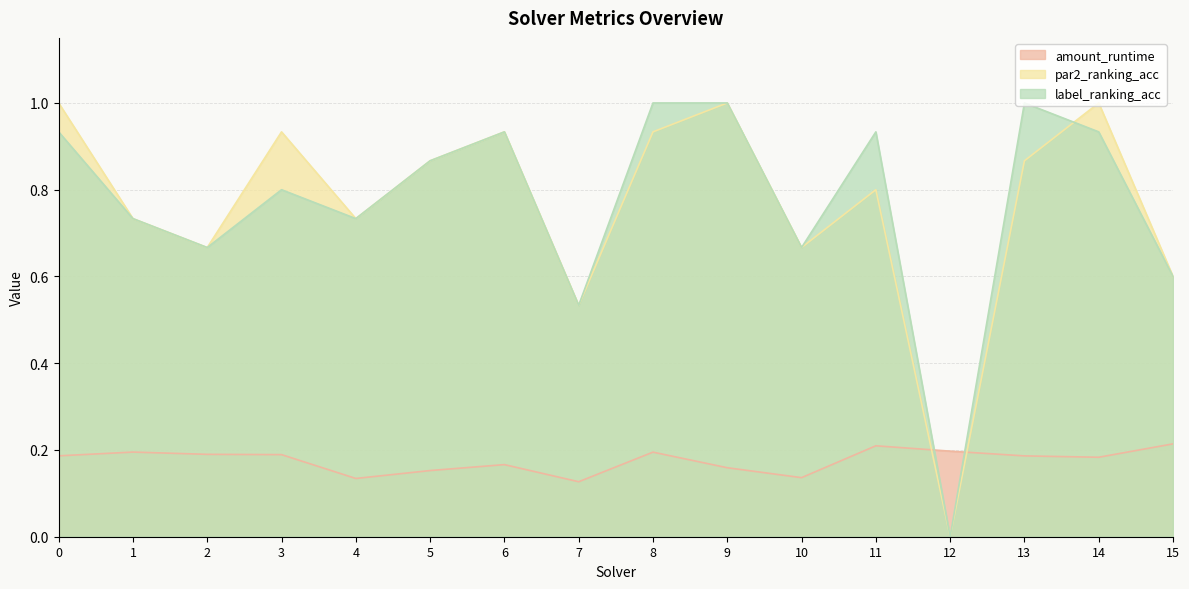

Where do par2_ranking_acc and amount_runtime first cross each other?

11 and 12